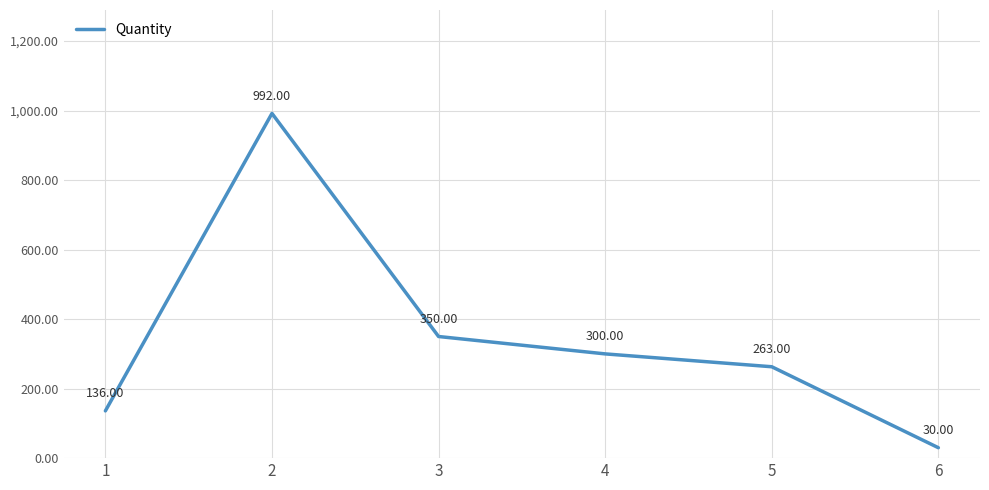

List the labels in order of value, smallest first.

6, 1, 5, 4, 3, 2